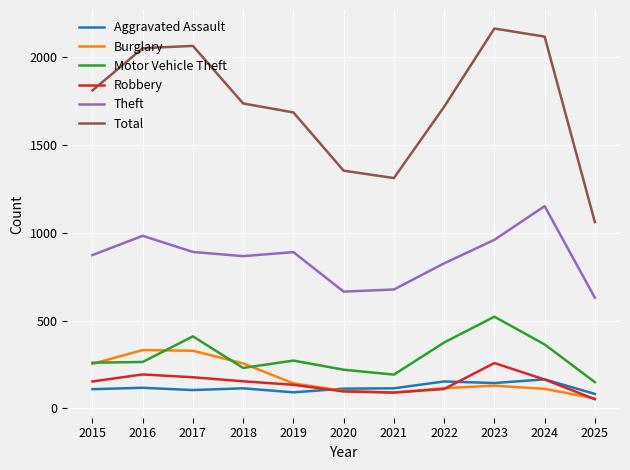

Which series has the widest spread of values?

Total